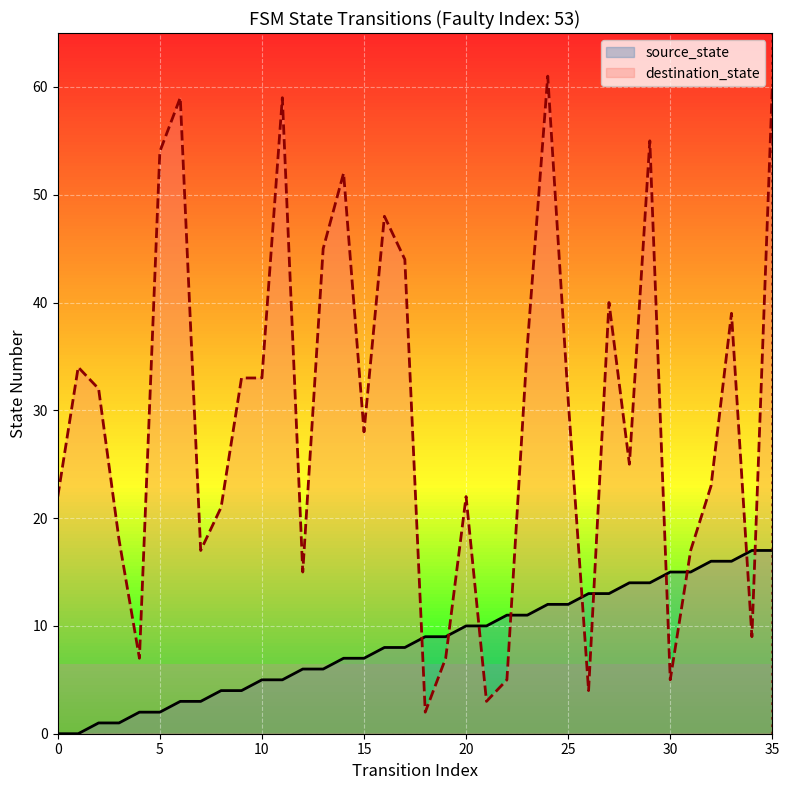

What is the highest value of the destination_state series?

61